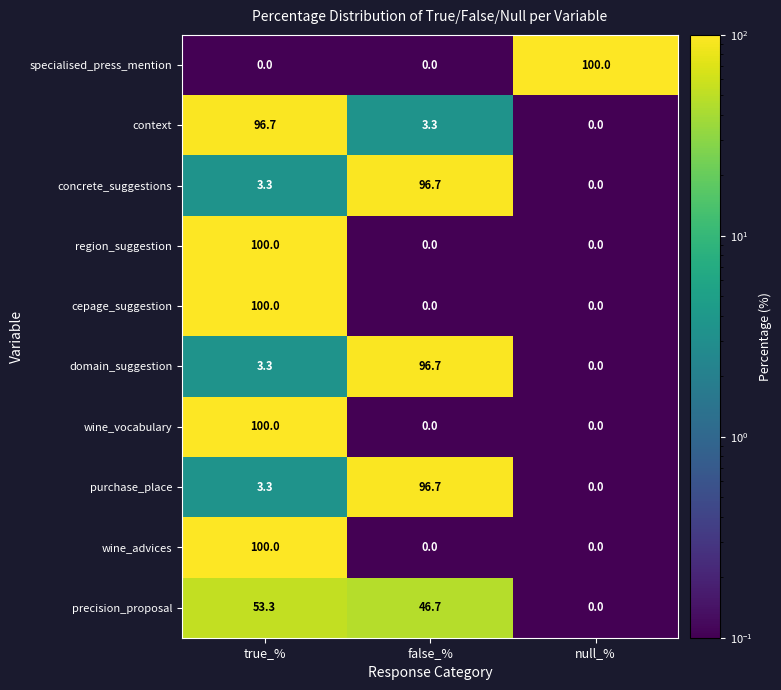

List the labels in order of domain_suggestion value, smallest first.

null_%, true_%, false_%